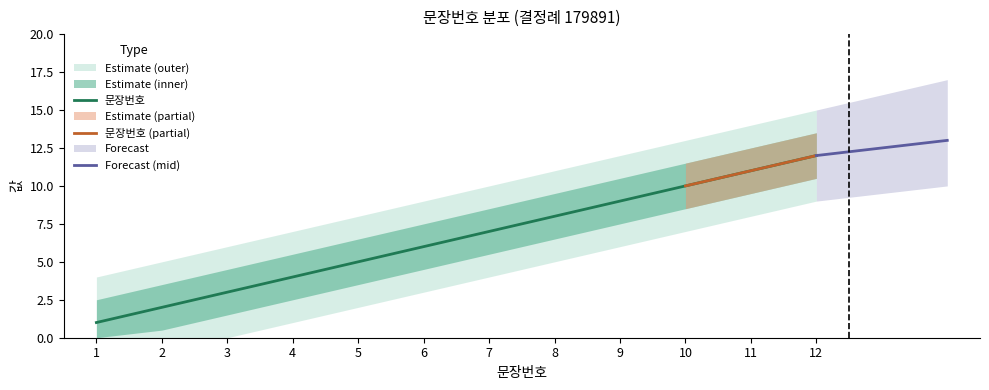

What is the sum of all values?

78